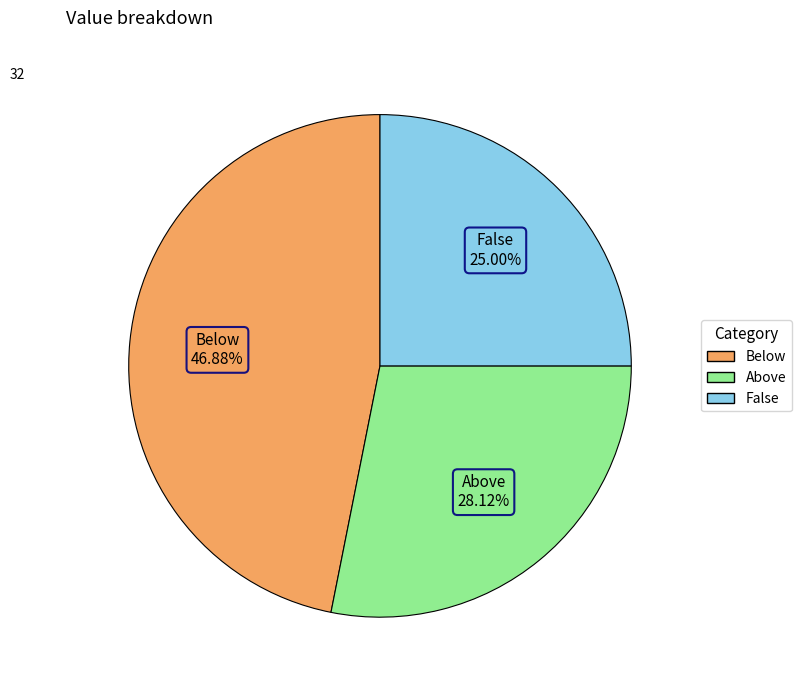

Which slice is the smallest?

False